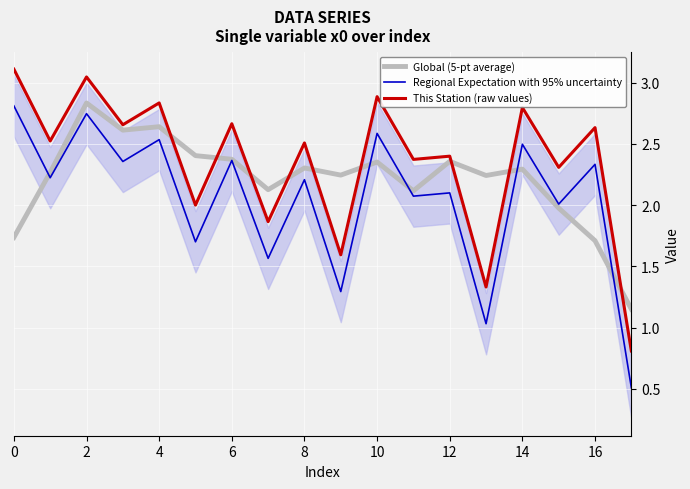

How many categories are shown in the chart?

18